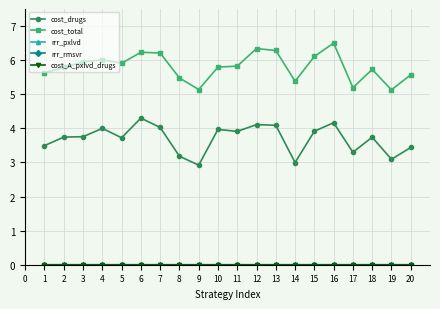

True or false: cost_drugs has a value of 4.0 at 7.

True